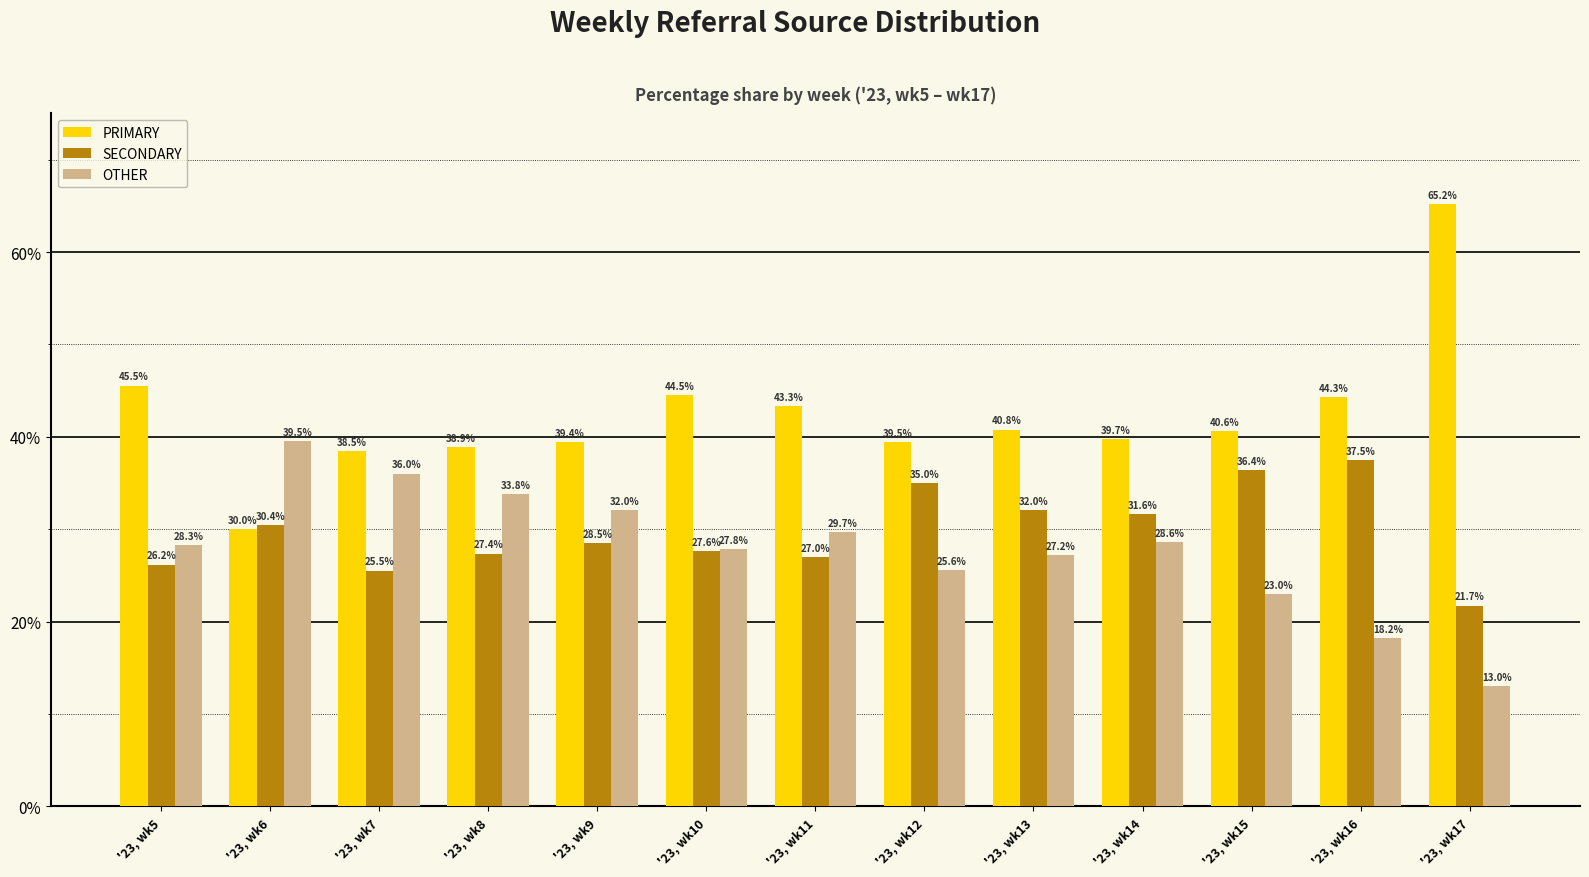

How many bars are there in total?

39